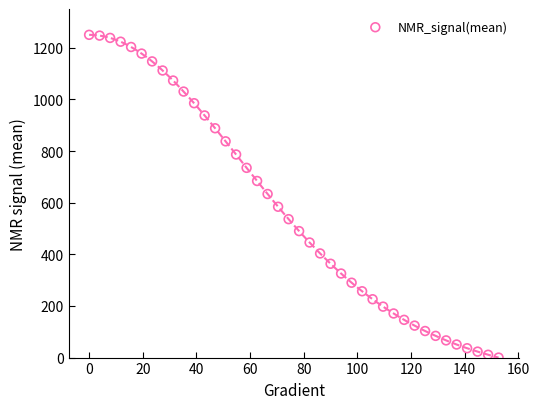

What is the range of X values (max minus min)?

152.6